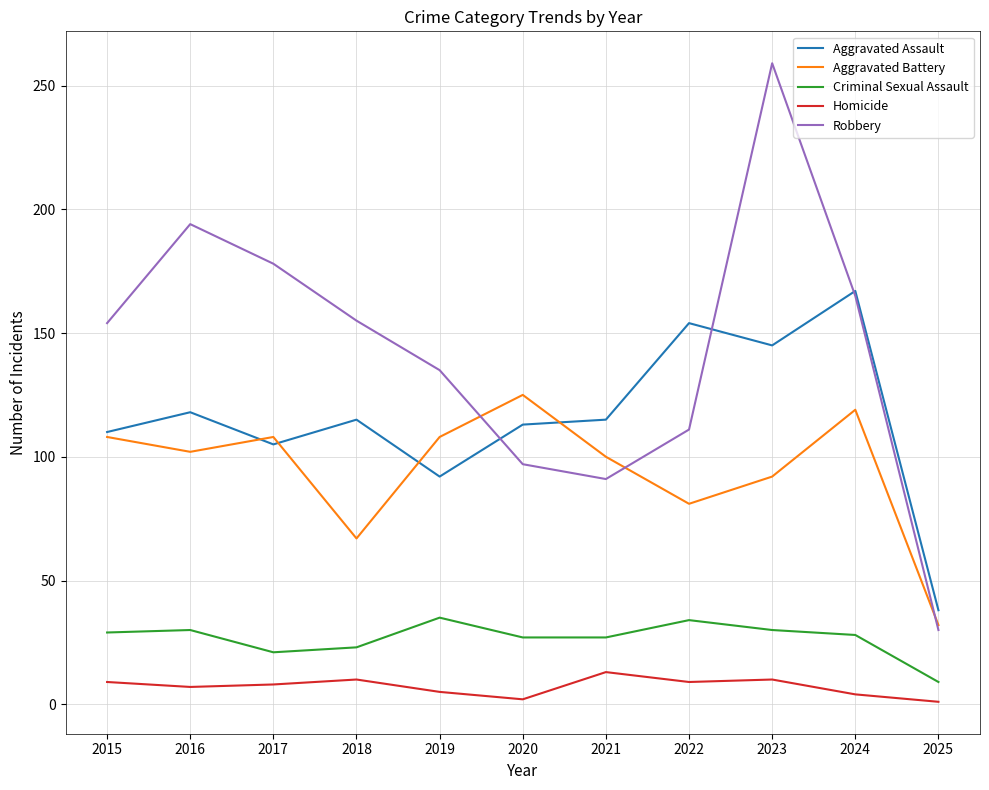

Count the number of data series in this chart.

5